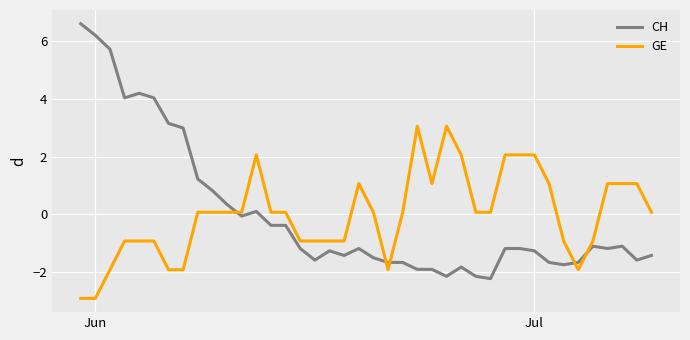

True or false: CH and GE cross at least once.

True